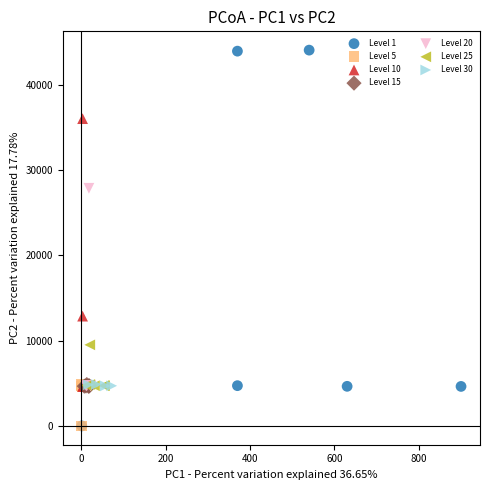

Which series reaches the maximum Y coordinate?

Level 1